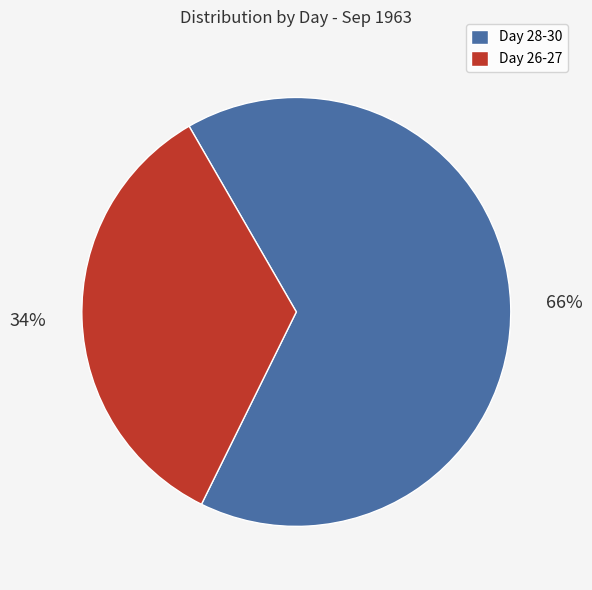

Does any single category account for the majority?

Yes